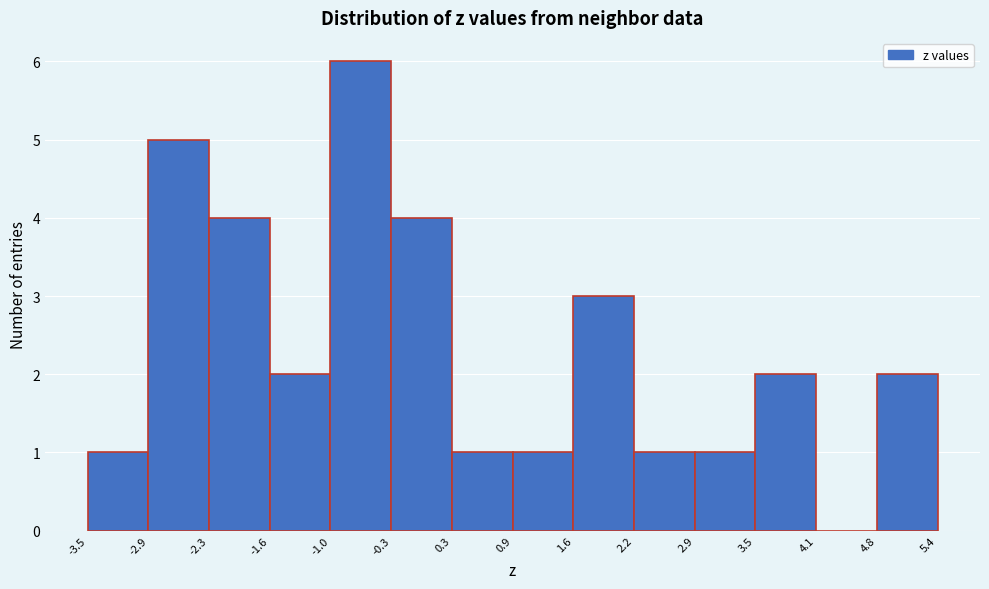

Over which range of the x-axis is the bar tallest?

-1.0 to -0.3